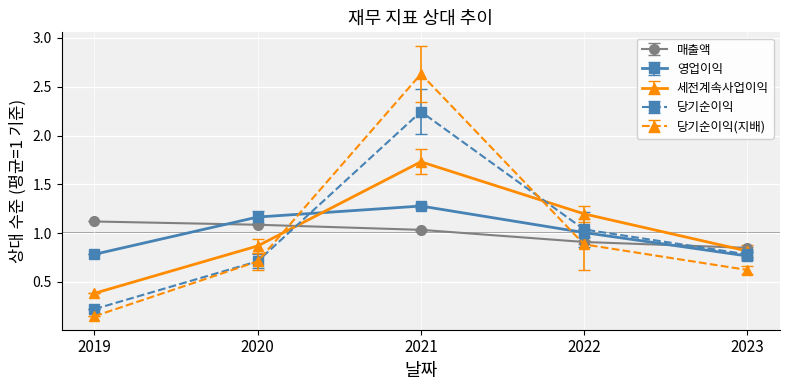

True or false: 영업이익 has more than 2 points higher than both neighbors.

False